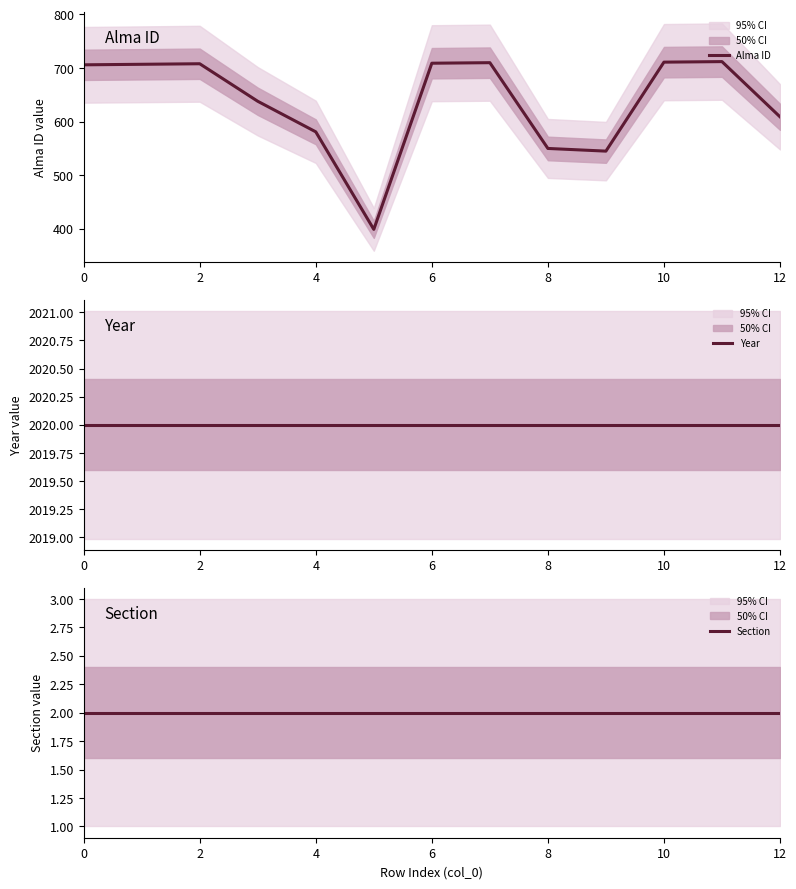

Which series has the largest total across all categories?

Year